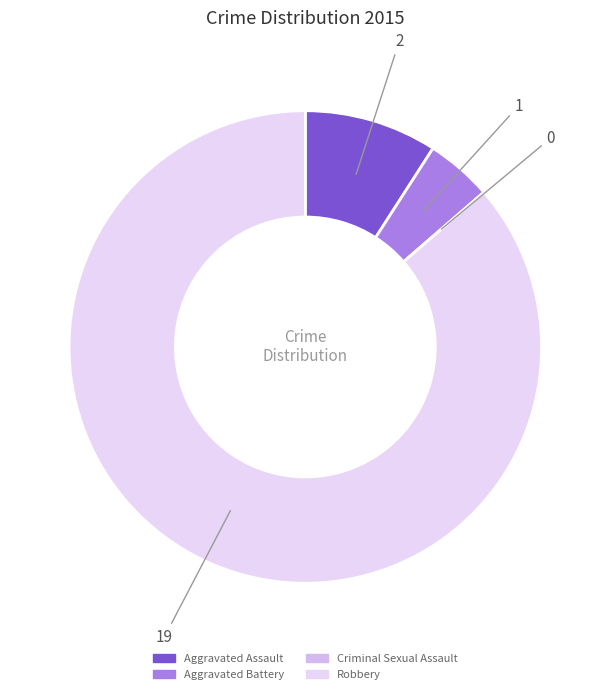

Rank the categories by value from highest to lowest.

Robbery, Aggravated Assault, Aggravated Battery, Criminal Sexual Assault